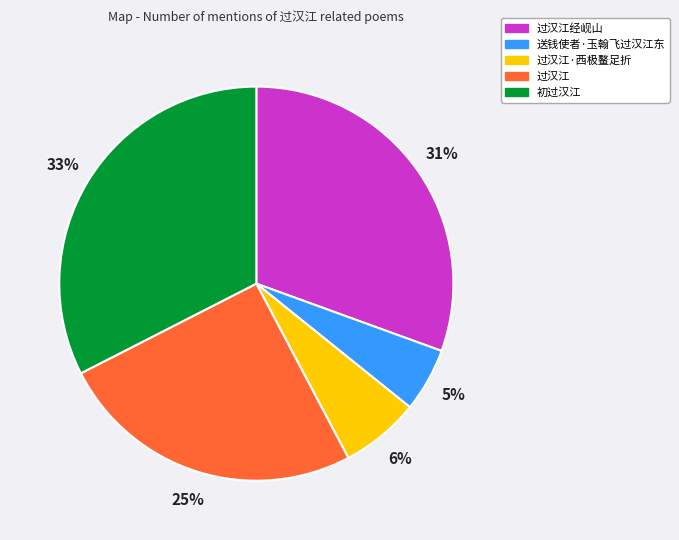

Is there a majority slice in this chart?

No